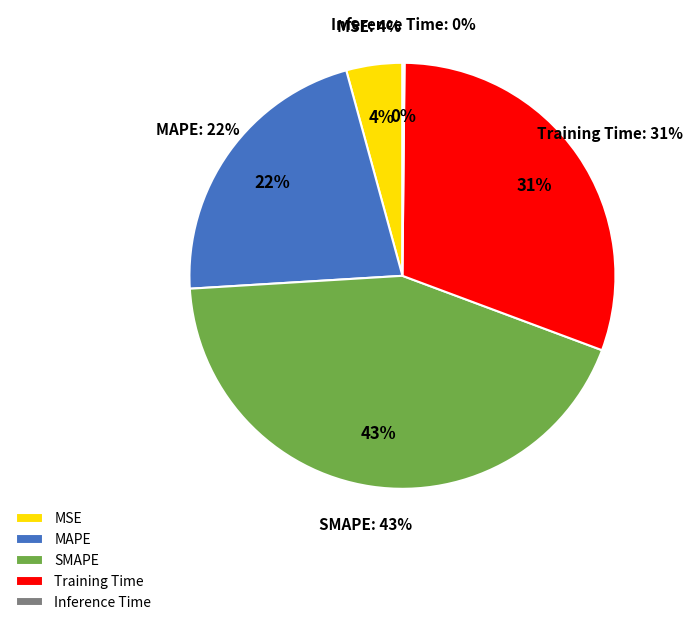

To the nearest percent, what portion does MSE represent?

4%